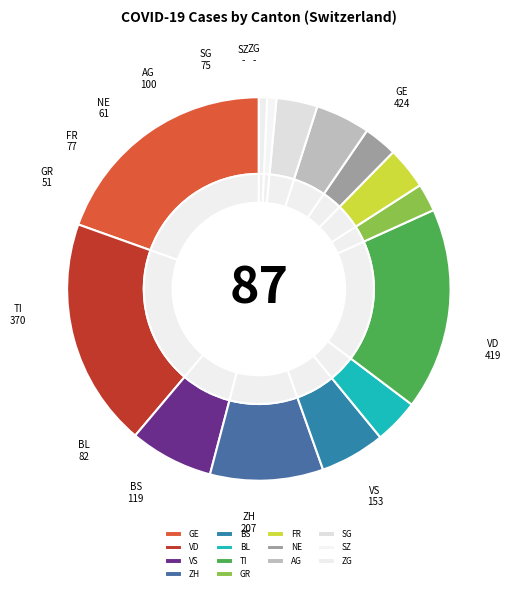

What percentage do TI and BL together represent?

20.8%